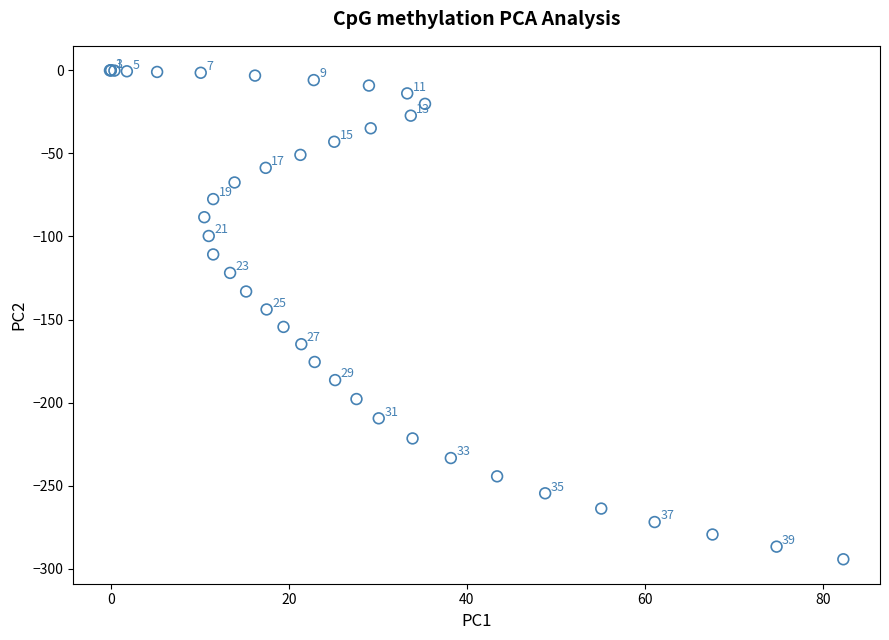

What Y value in the scatter plot is closest to -147?

-143.9